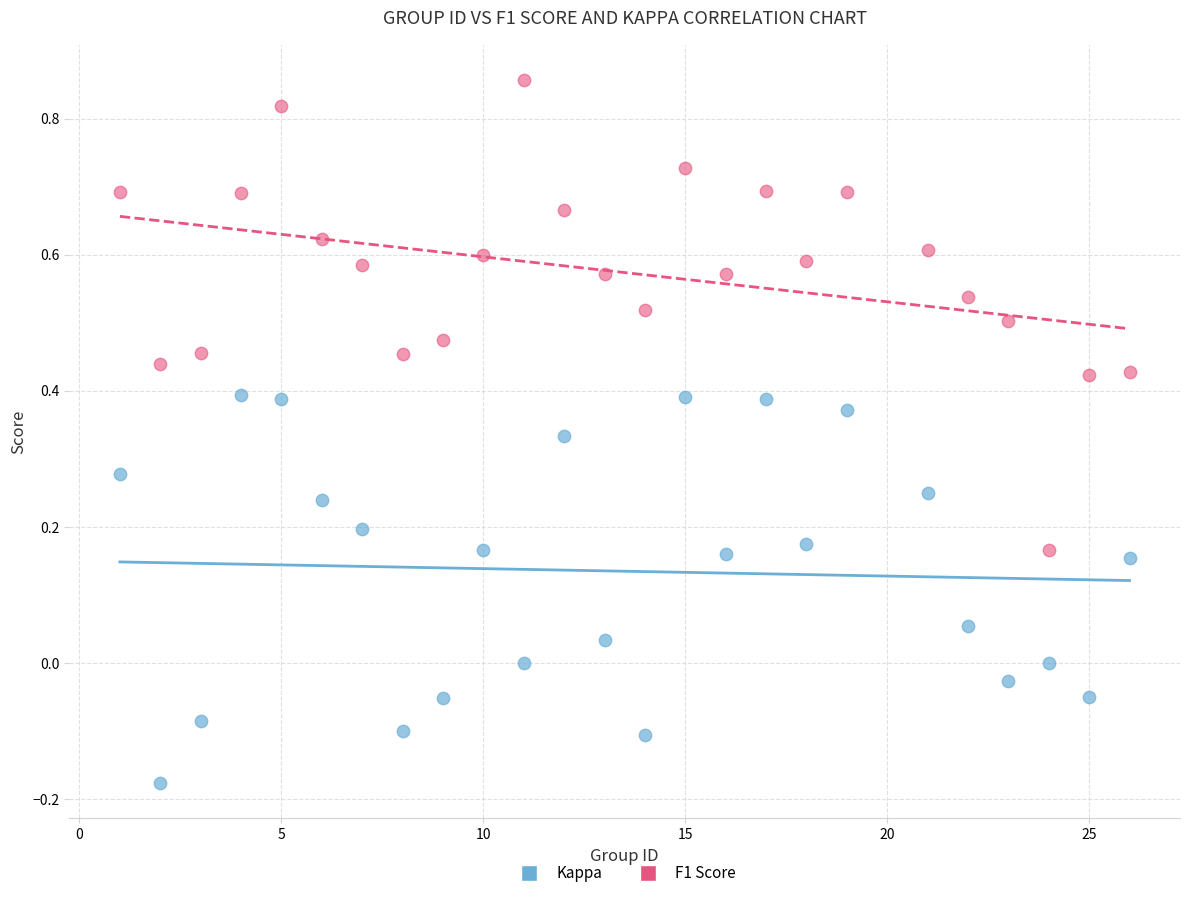

What is the X range (max minus min) for the scatter plot?

25.0